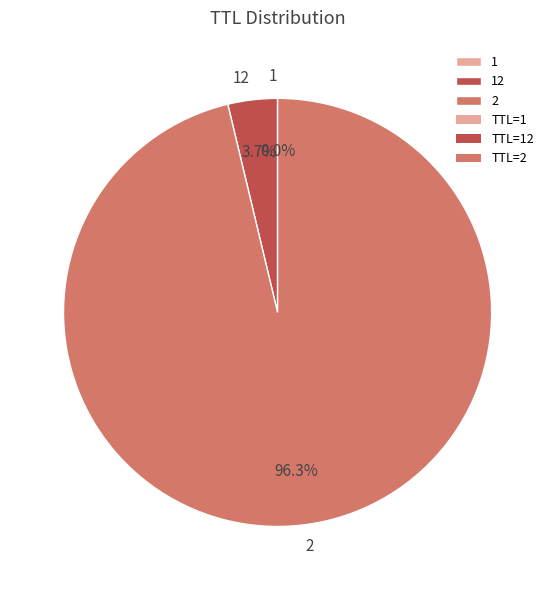

Which category accounts for the majority?

2